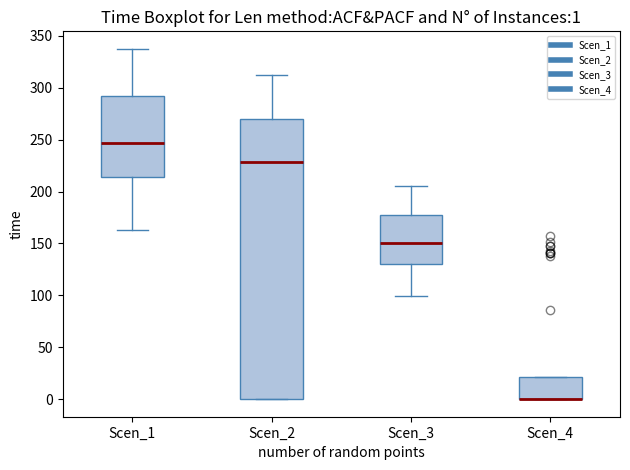

Comparing the boxes themselves (not the whiskers), which one is the tallest?

Scen_2